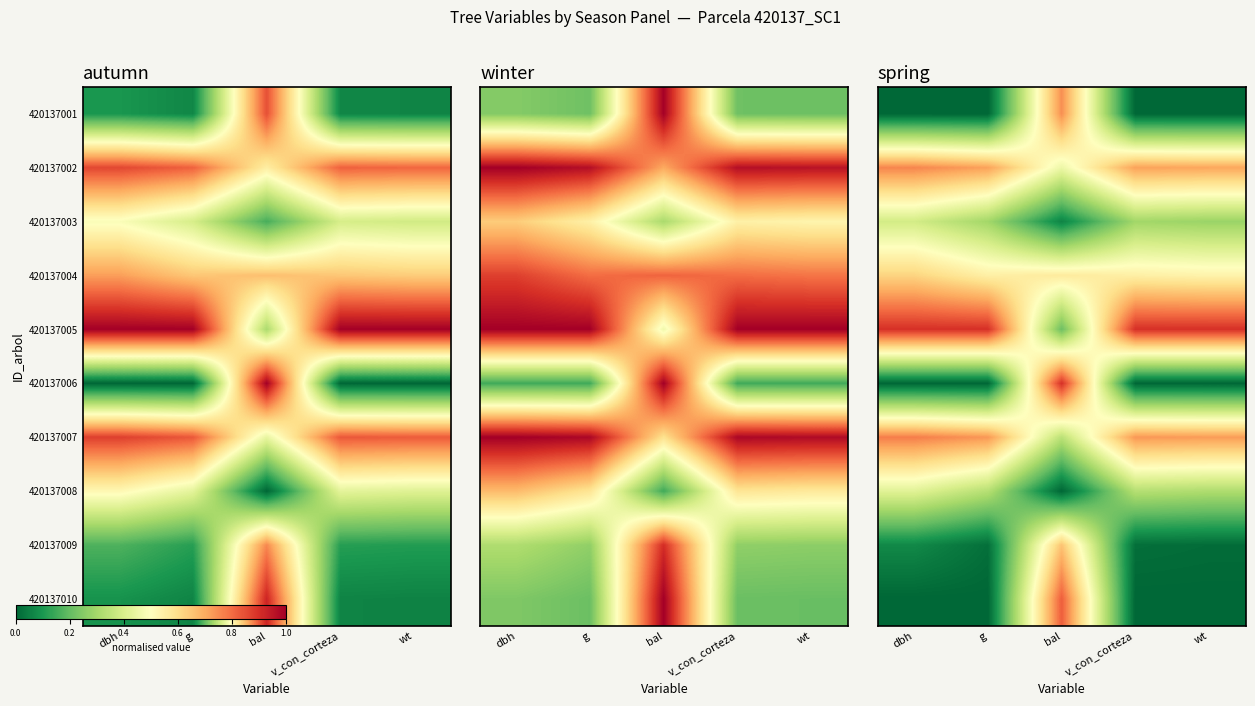

What is the difference between the highest and lowest values at g?

0.9